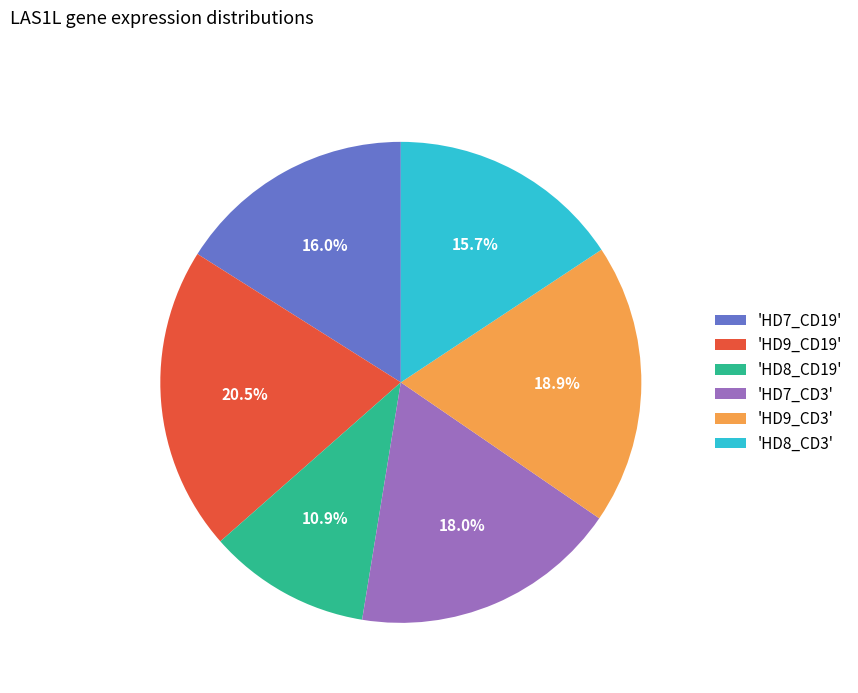

Is there any slice that represents more than half of the pie?

No